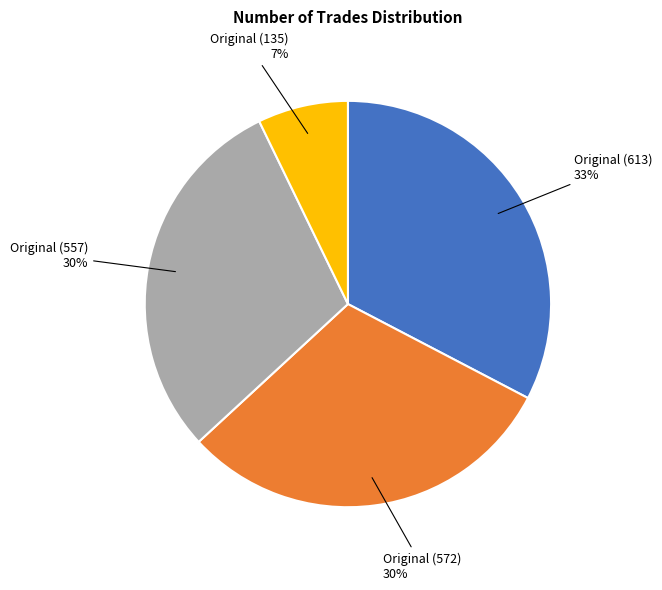

To the nearest percent, what is the average slice percentage?

25%